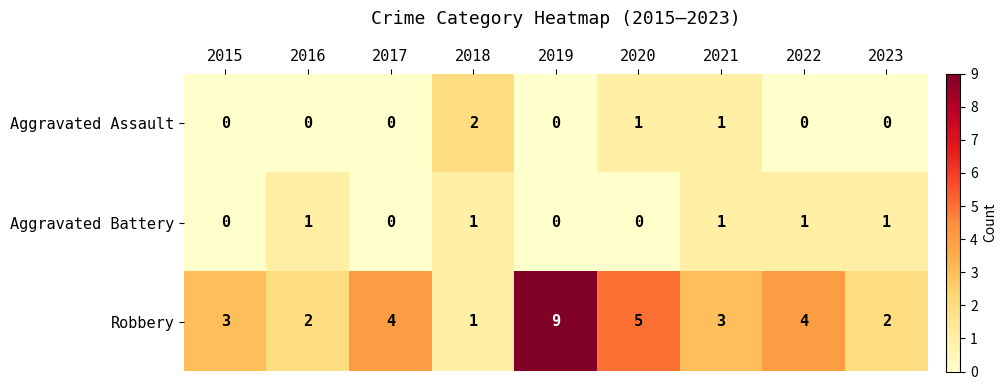

What is the maximum value for Robbery?

9